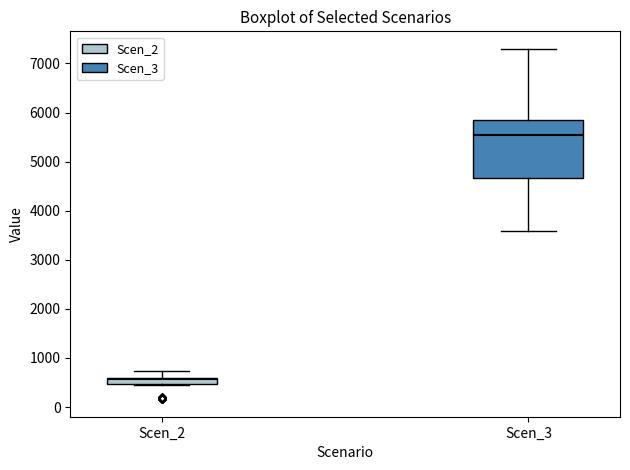

Which box has the lowest median line?

Scen_2